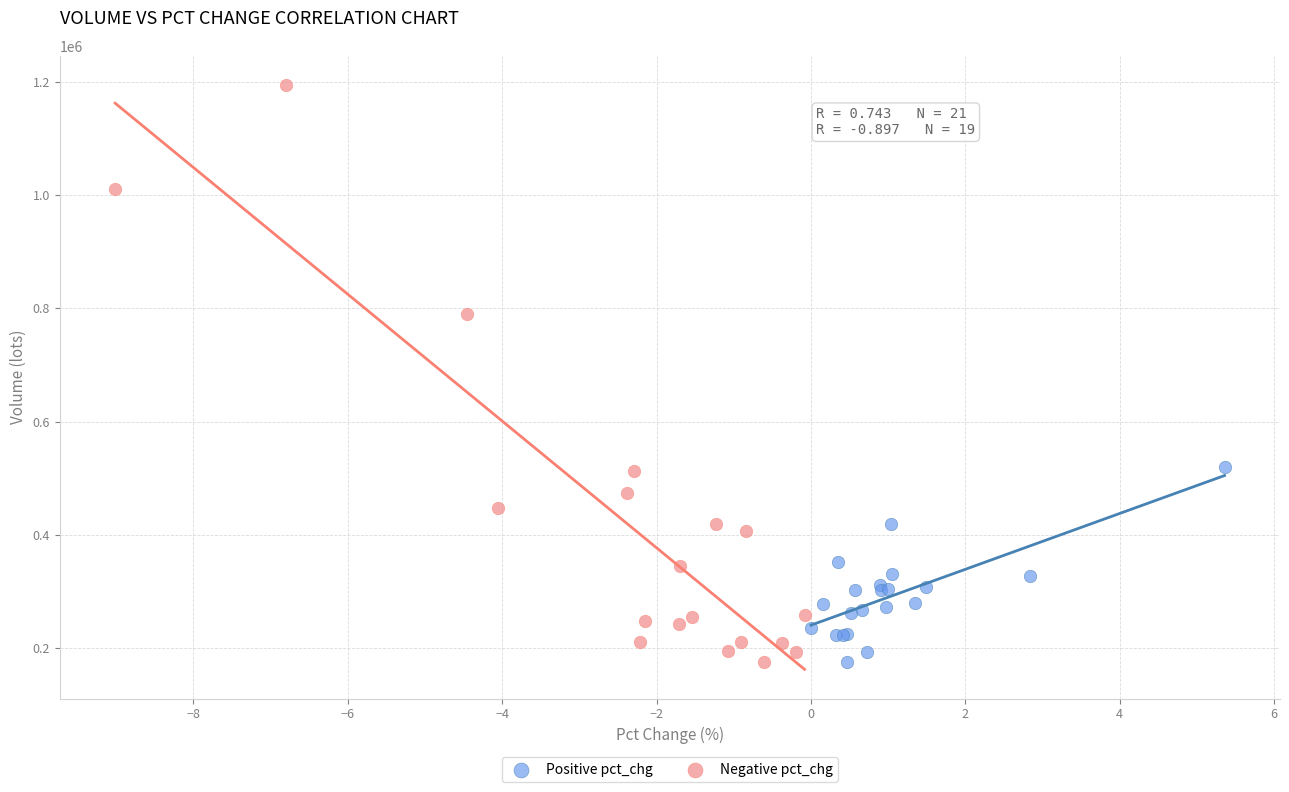

Which series contains the highest Y value?

Negative pct_chg